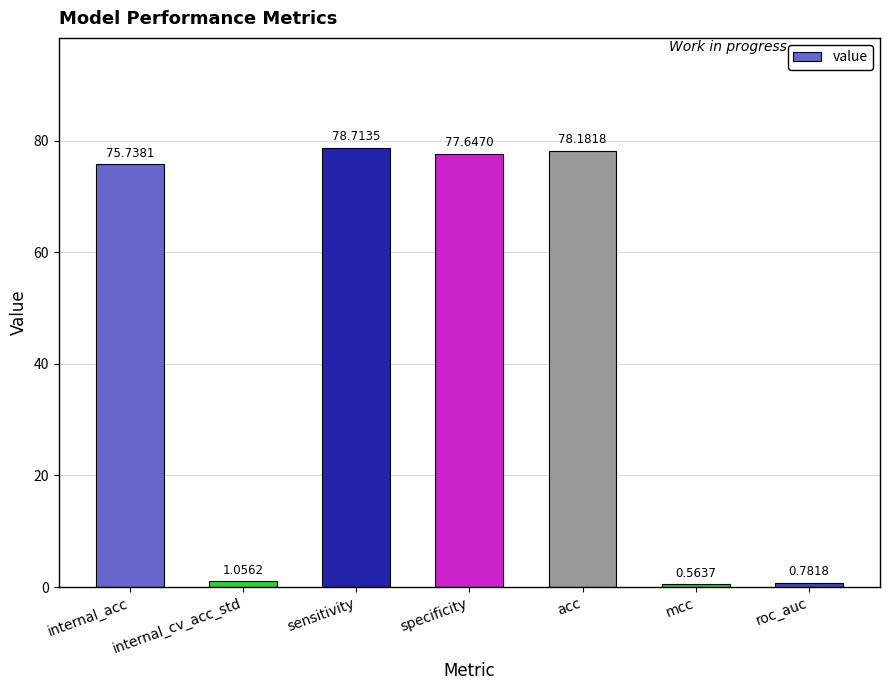

What is the value of the 3rd bar from the left?

78.7